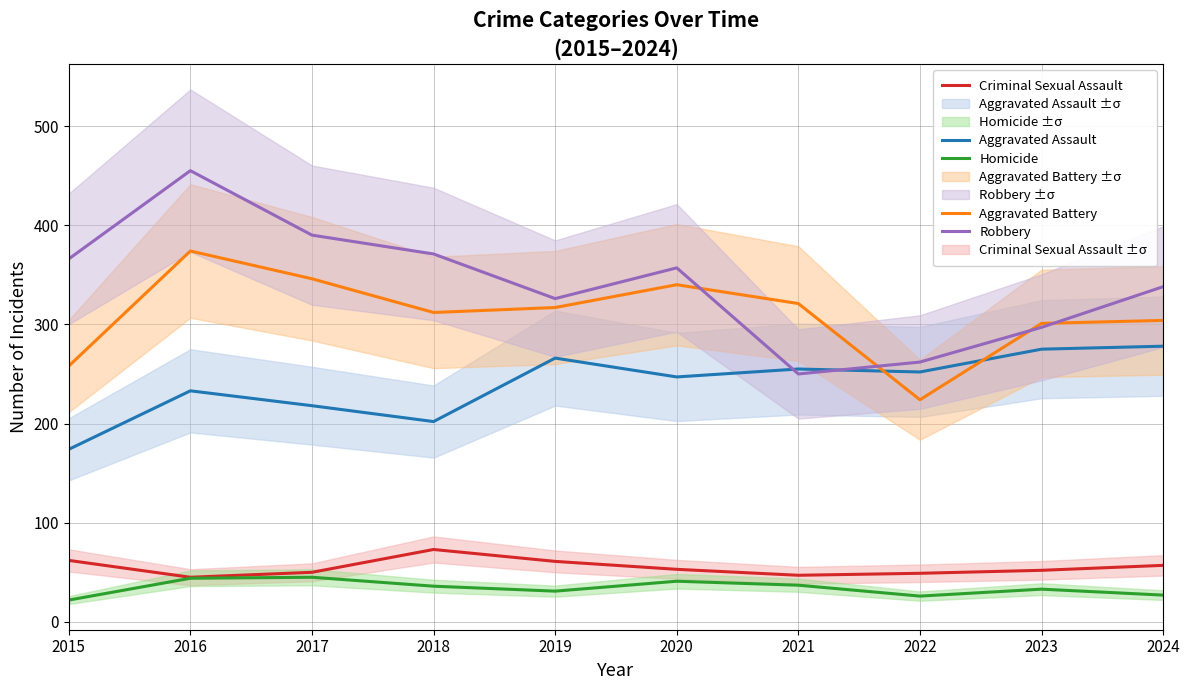

Rank the series at 2022 from lowest to highest value.

Homicide, Criminal Sexual Assault, Aggravated Battery, Aggravated Assault, Robbery